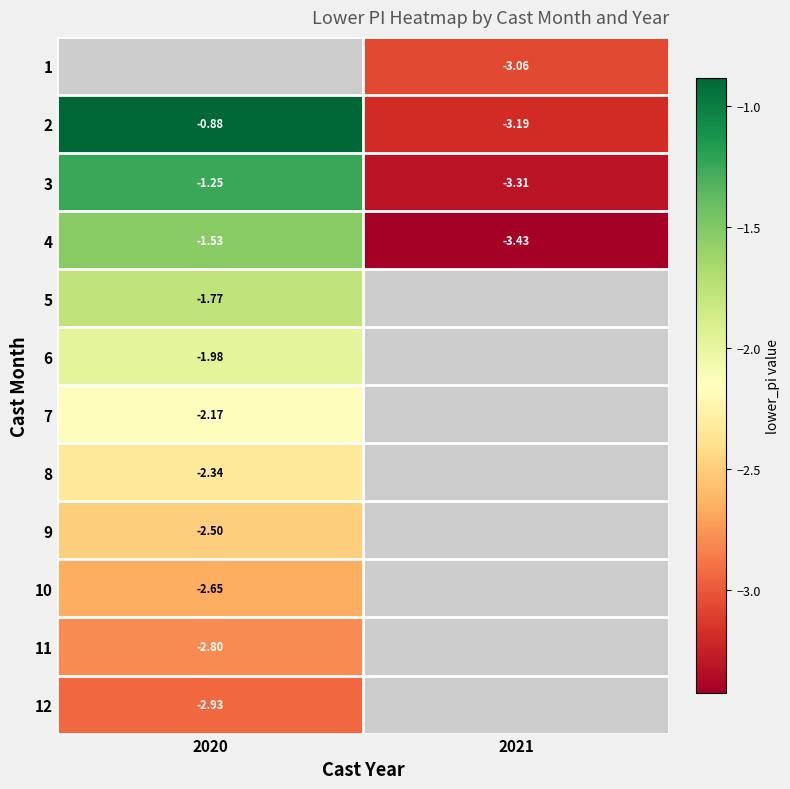

At which category does the chart reach its minimum across all series?

2021